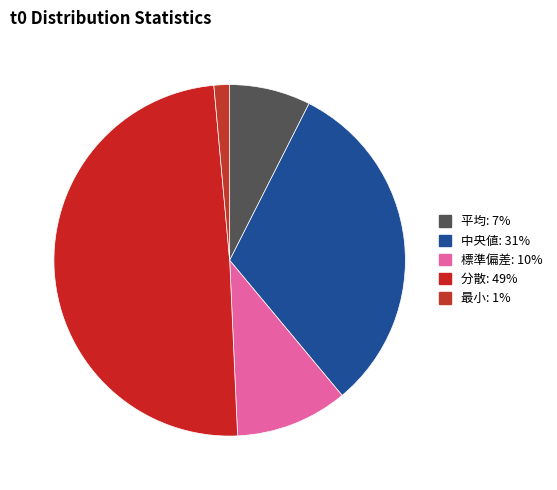

Does 標準偏差 account for over 50% of the chart?

No